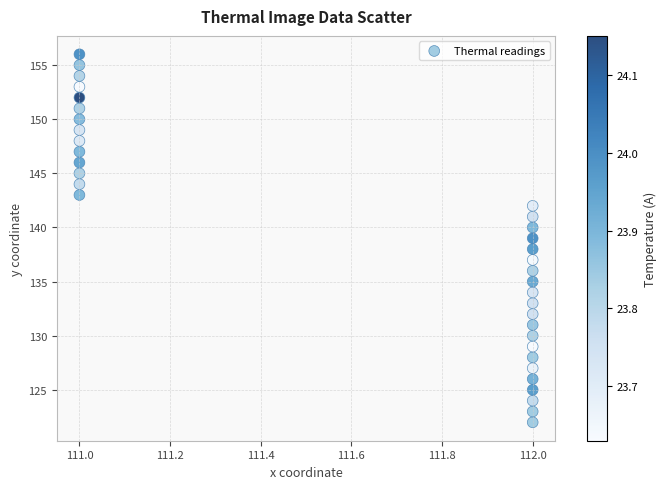

What is the range of Y values (max minus min)?

34